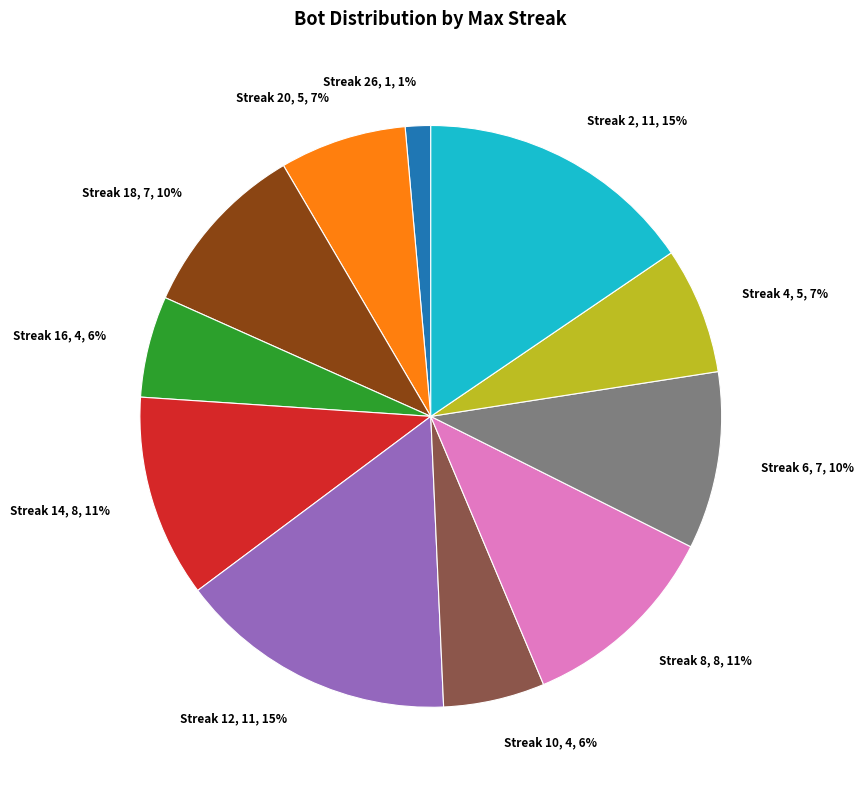

Combined, do Streak 18, 7, 10% and Streak 10, 4, 6% account for over 50%?

No